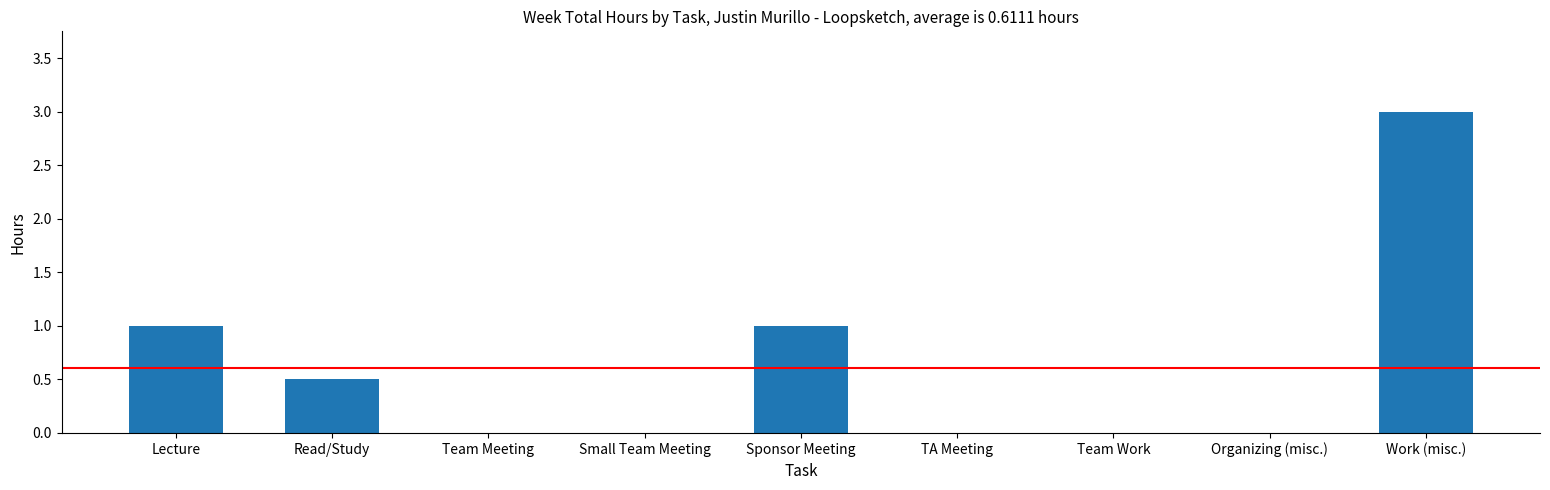

What is the average value?

0.6